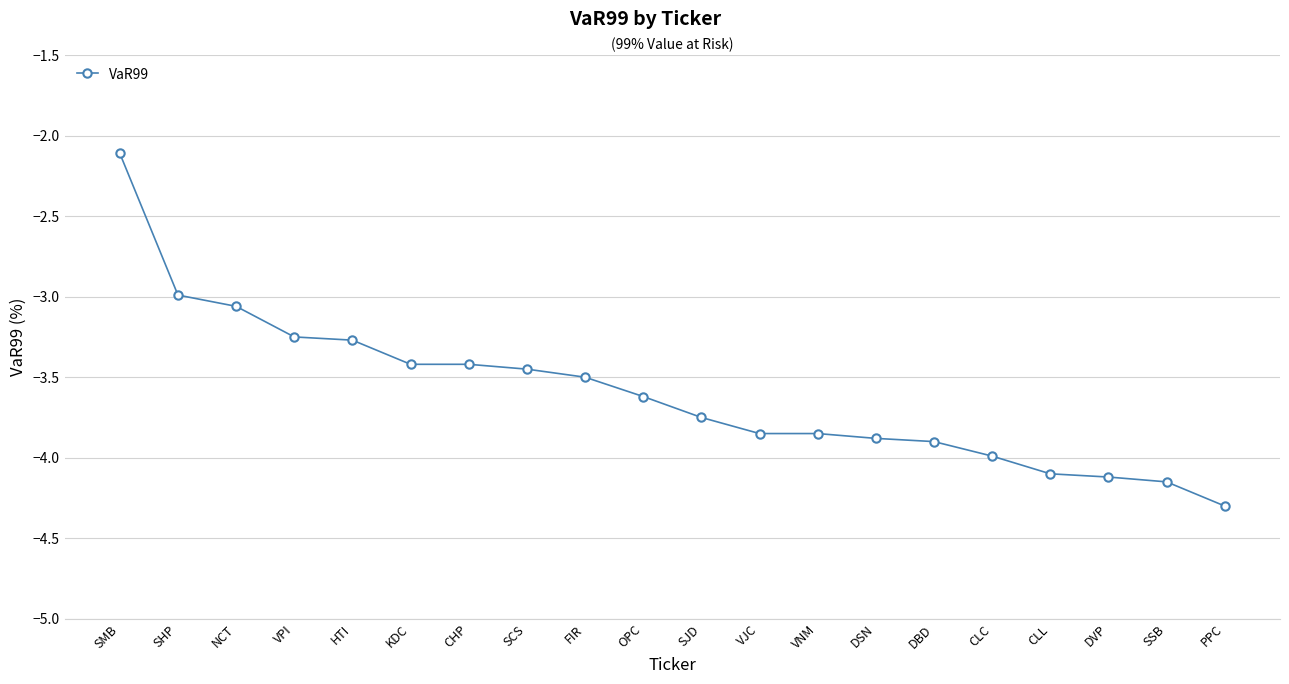

What position from the left is SHP?

2